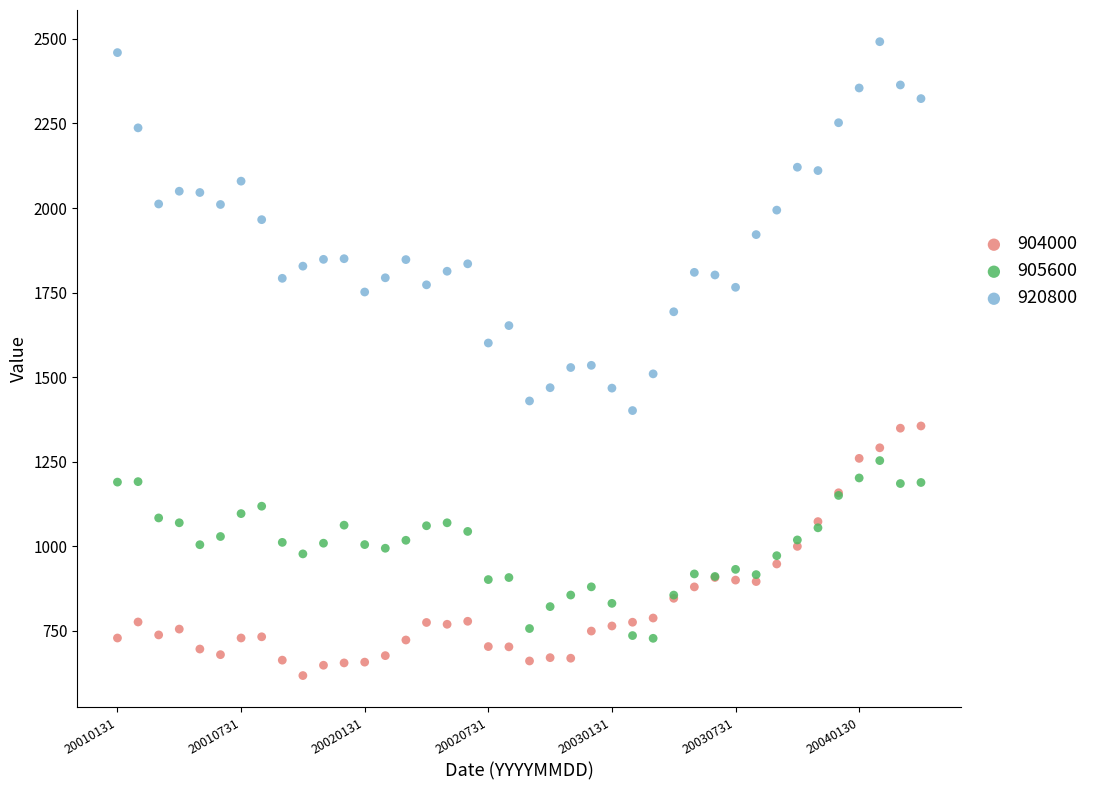

What are all the series names shown in the legend?

904000, 905600, 920800